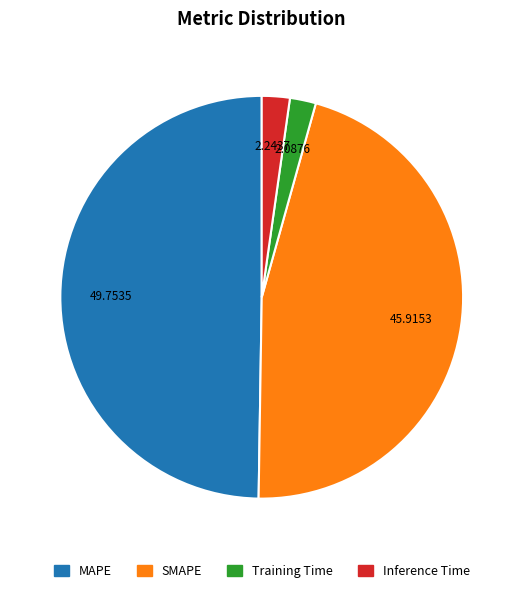

Is the sum of Inference Time and SMAPE greater than half?

No